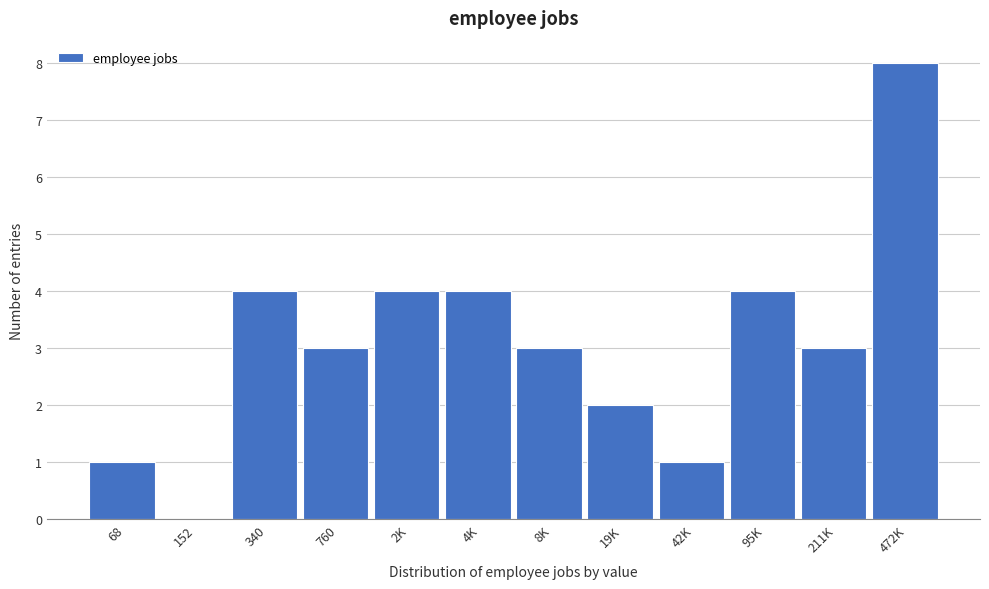

Reading right to left, list all the values displayed in this chart.

472K=8	211K=3	95K=4	42K=1	19K=2	8K=3	4K=4	2K=4	760=3	340=4	152=0	68=1